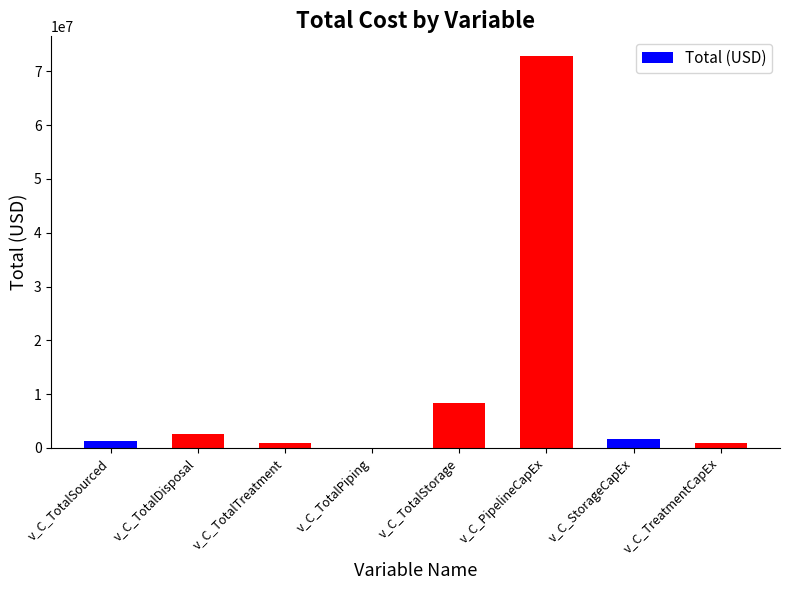

Where is the data nearest to the value 36434636?

v_C_TotalStorage